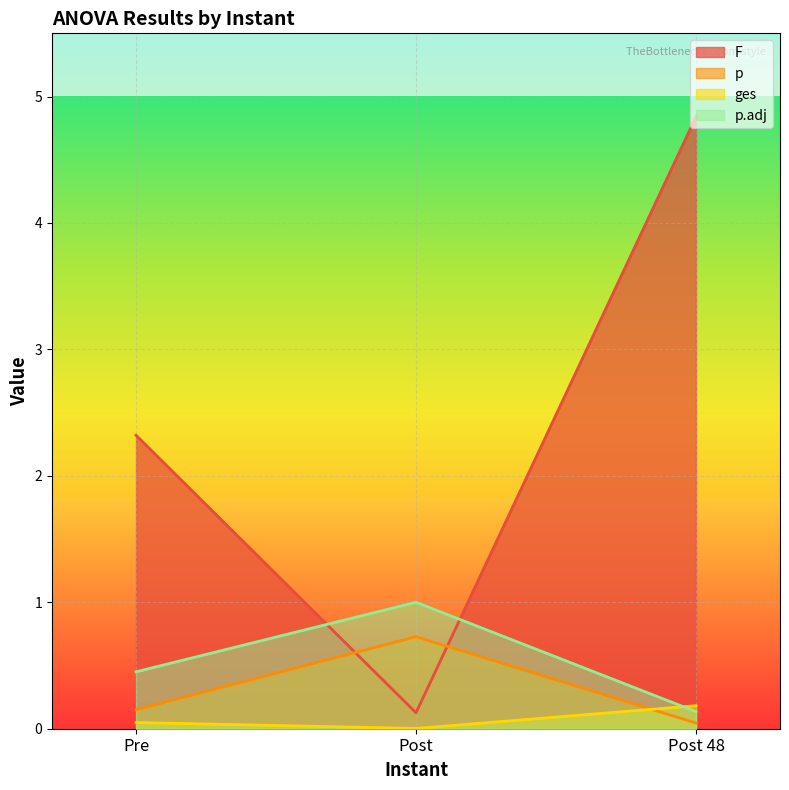

List the series in order of their peak value, highest first.

F, p.adj, p, ges